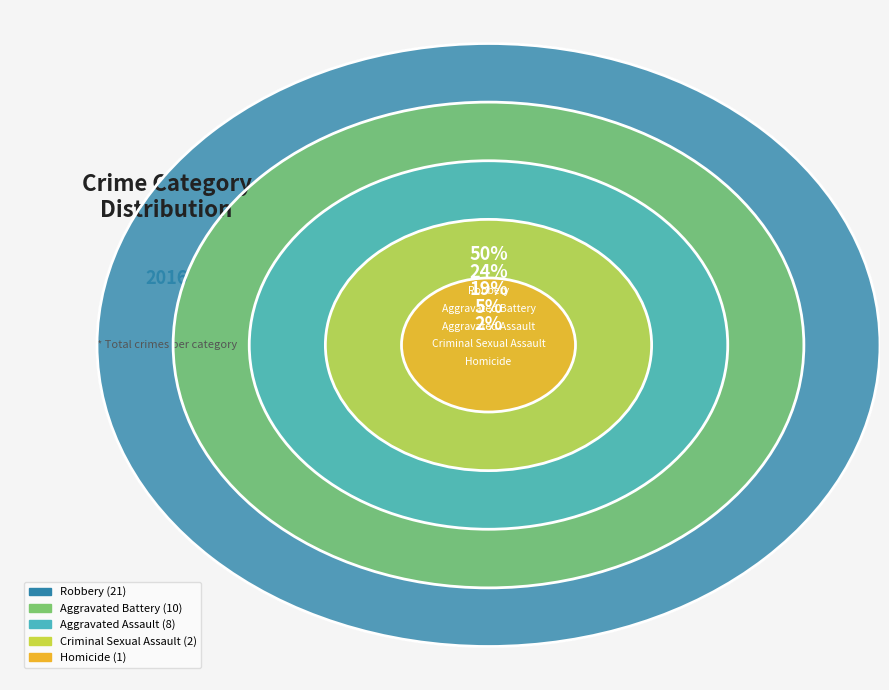

To the nearest percent, what is the difference between the largest and smallest slice percentages?

48%